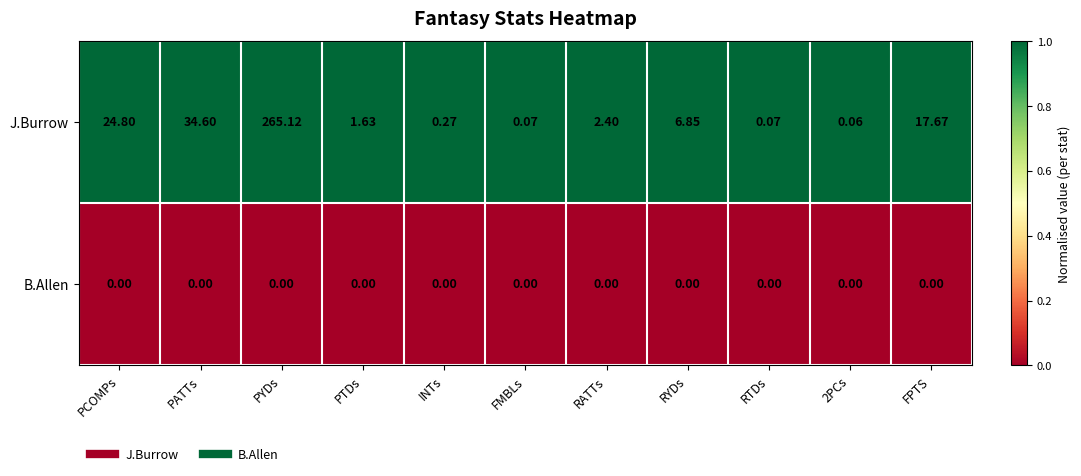

What is the spread (max minus min) of values at RATTs?

2.4